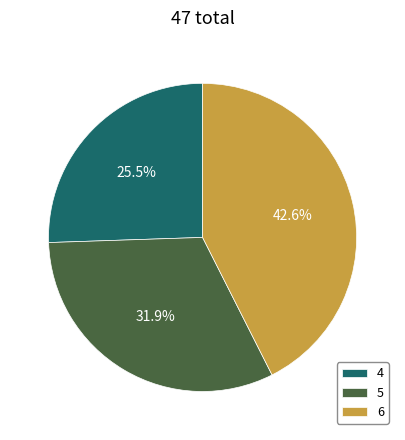

To the nearest percent, what is the difference between the largest and smallest slice percentages?

17%